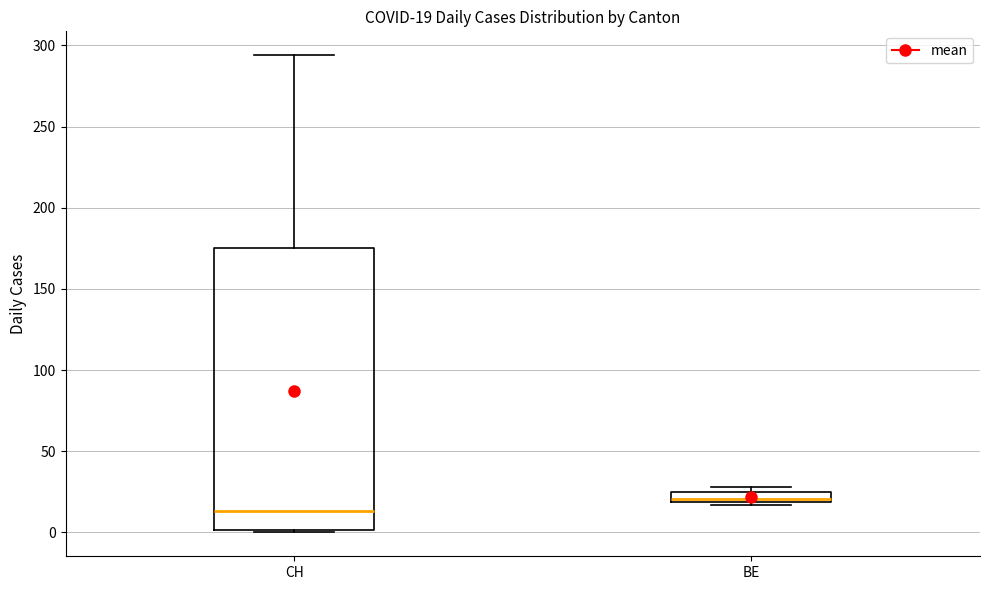

Which box is the tallest, from its lower edge to its upper edge?

CH